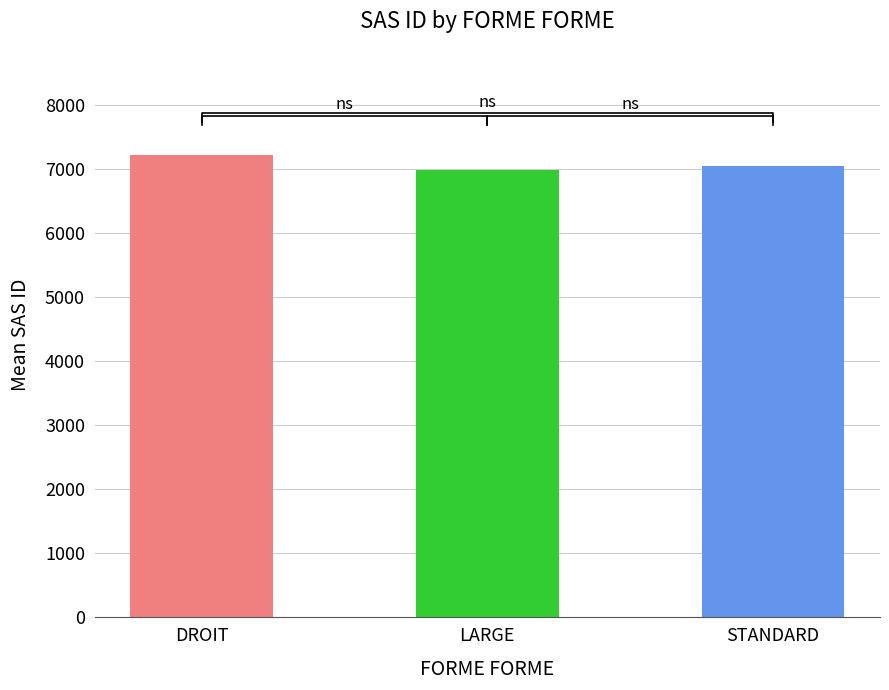

What is the change in value from DROIT to STANDARD?

-174.4